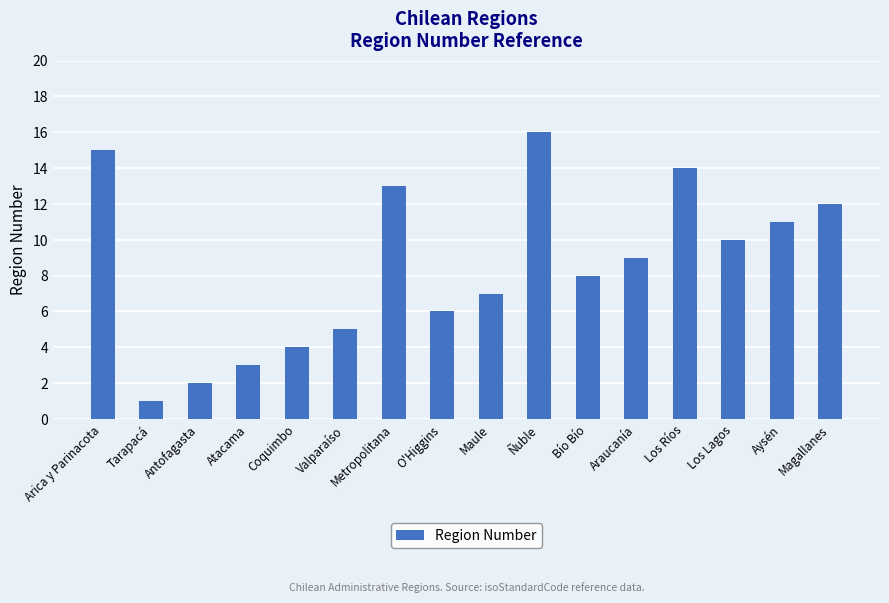

Where does the data first go above 9?

Arica y Parinacota